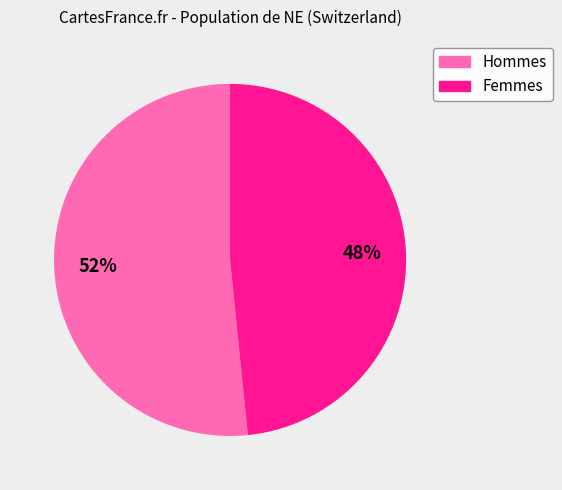

Does any single category account for the majority?

Yes